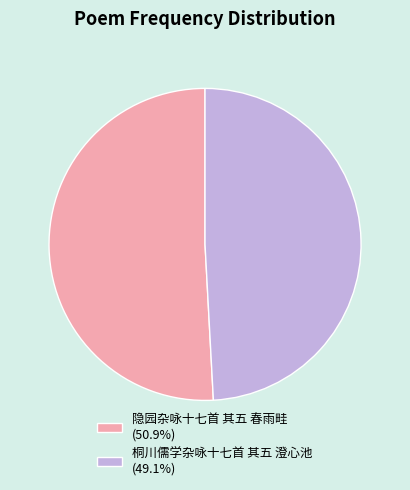

Is there a majority slice in this chart?

Yes